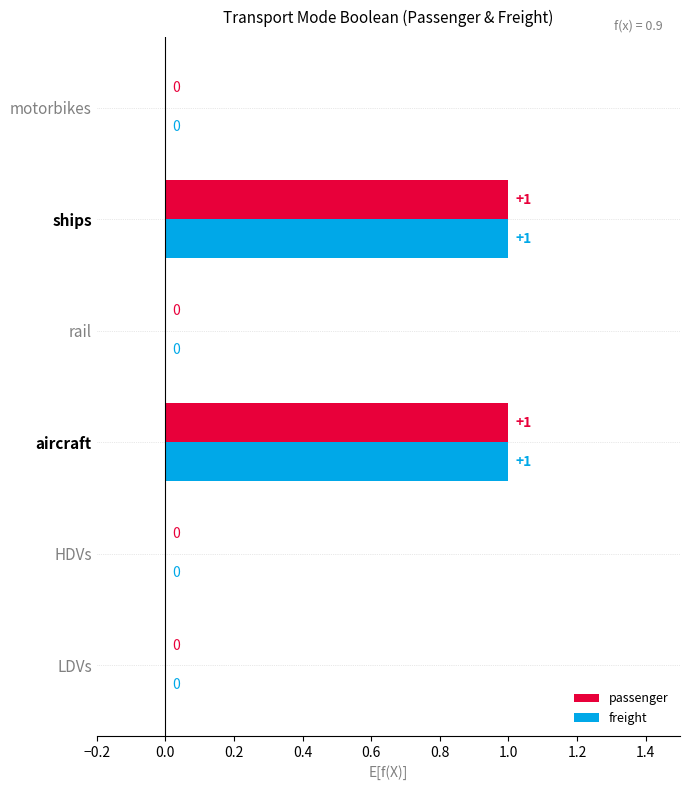

True or false: passenger has a value of 0 at motorbikes.

True